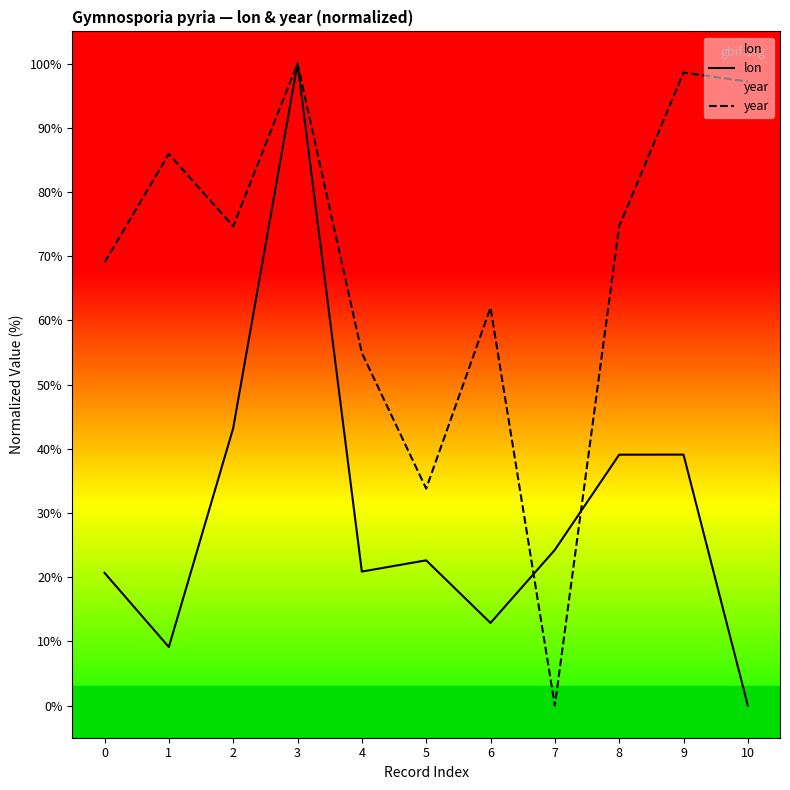

Which series has the widest spread of values?

lon